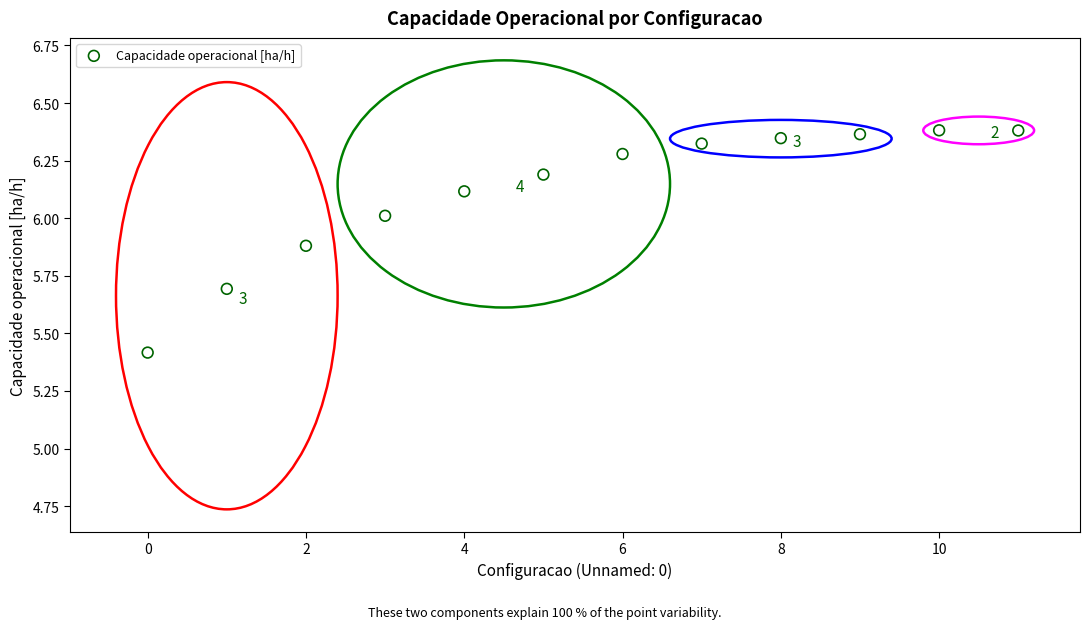

What Y value in the scatter plot is closest to 5?

5.4